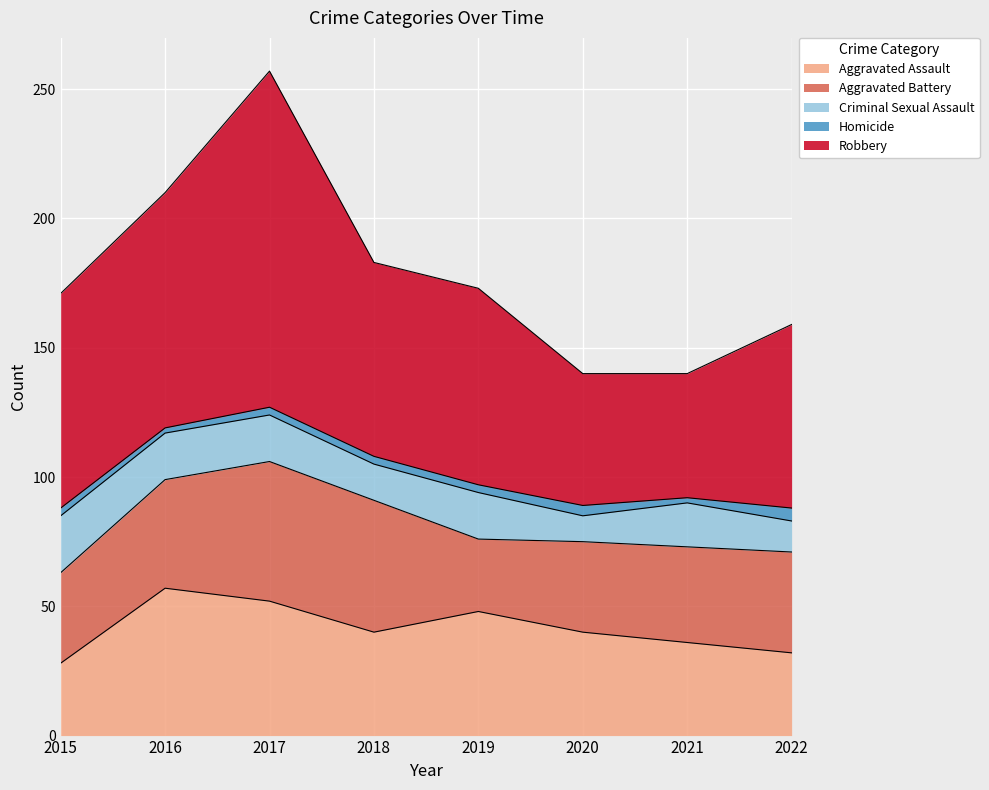

Which category has the highest value in the Robbery series?

2017